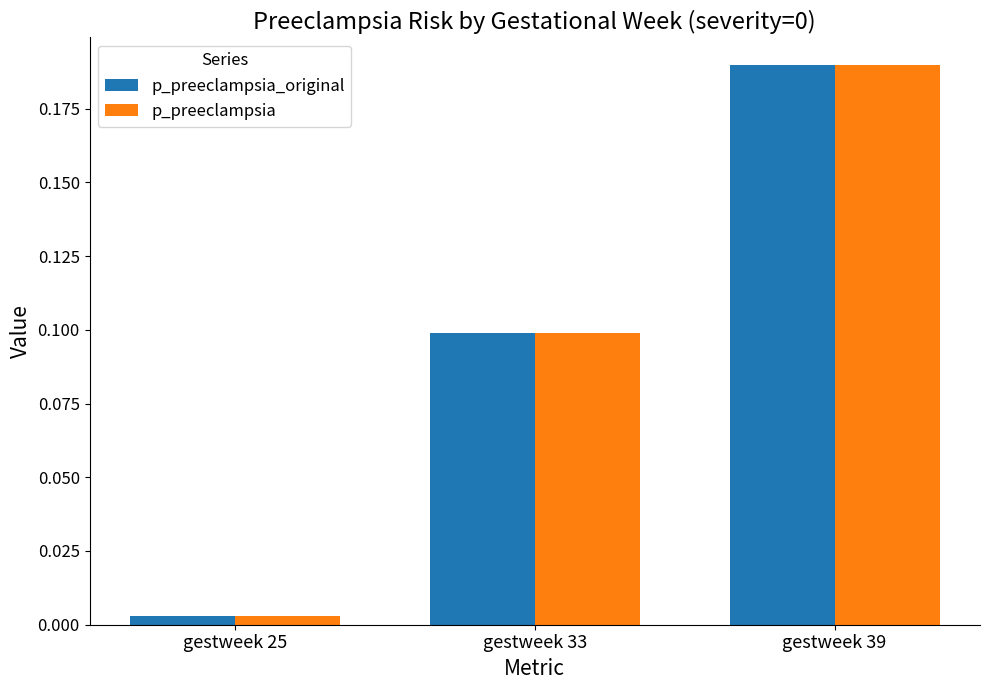

True or false: p_preeclampsia_original has a value of 0.1 at gestweek 33.

True